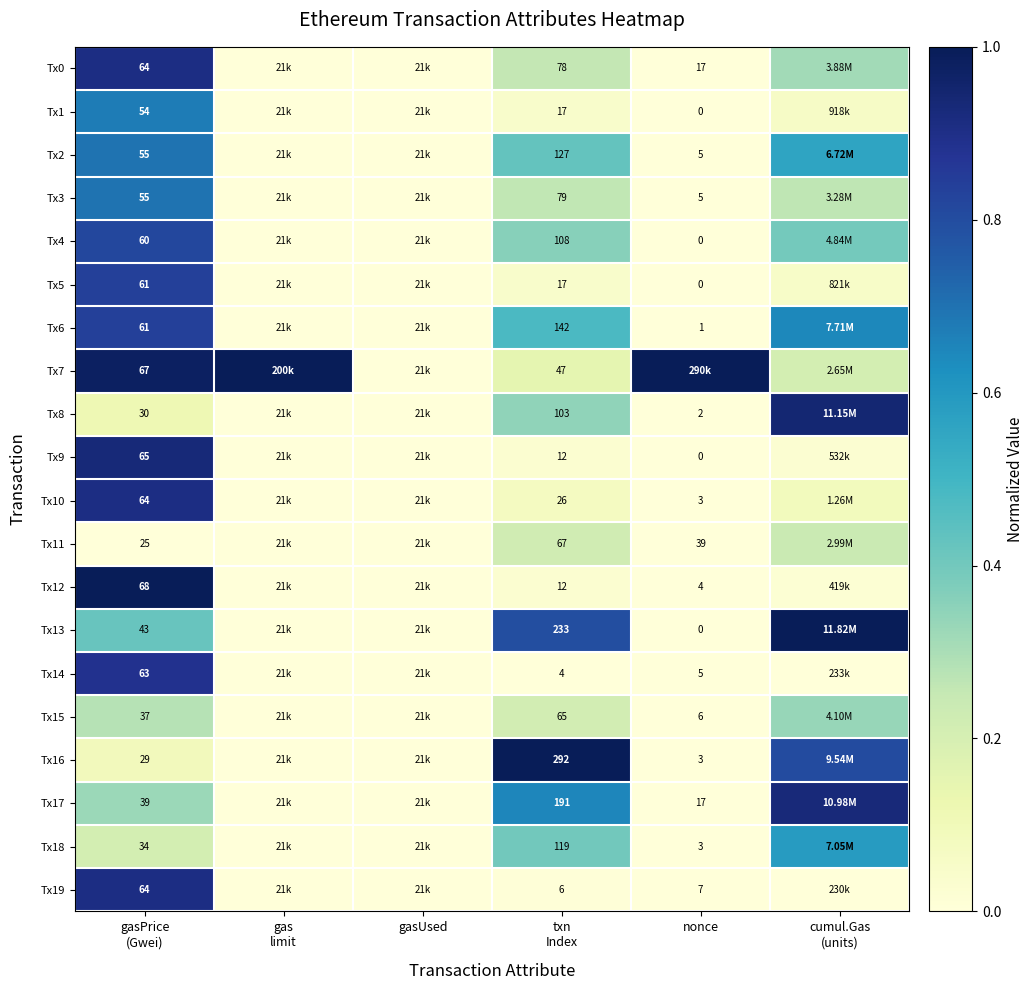

Rank the categories by Tx9 value from lowest to highest.

gas limit, gasUsed, nonce, cumul.Gas (units), txn Index, gasPrice (Gwei)